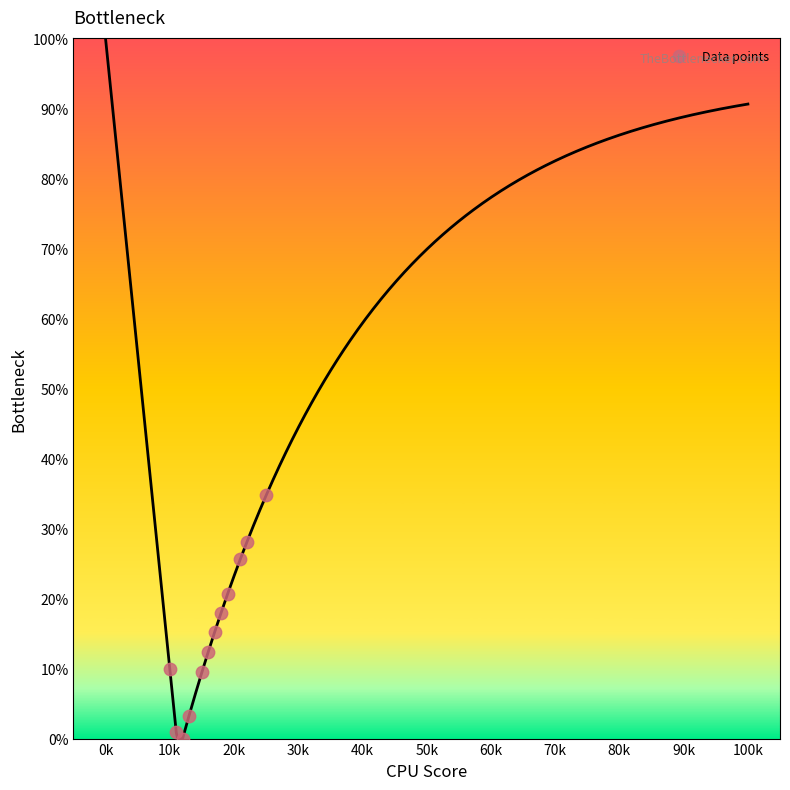

What is the range of X values (max minus min)?

15.0